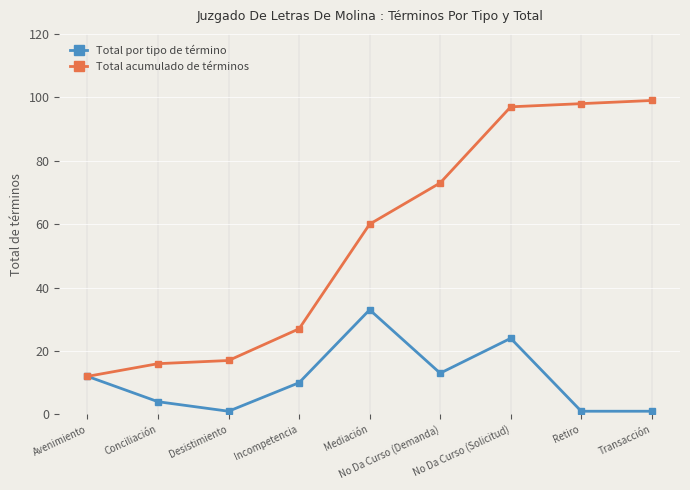

What is the label of the 6th point from the right?

Incompetencia